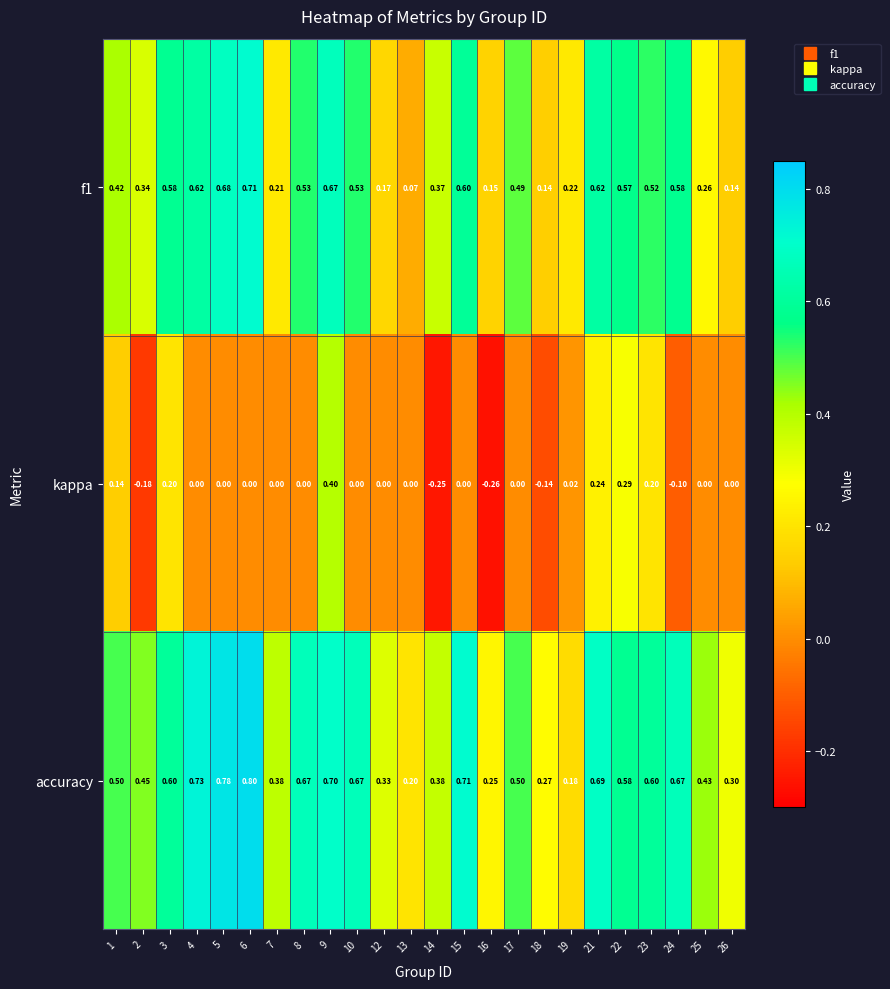

Count the number of data series in this chart.

3